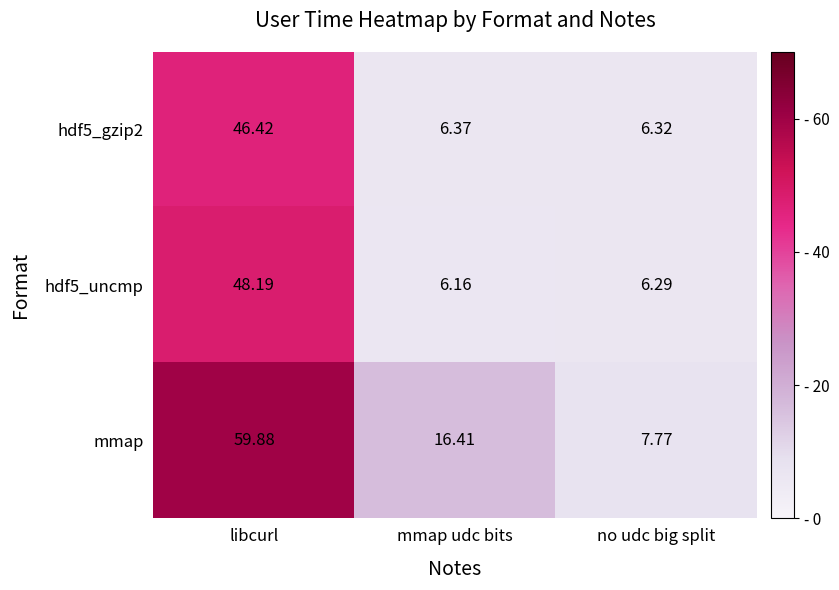

At which category does the chart reach its minimum across all series?

mmap udc bits